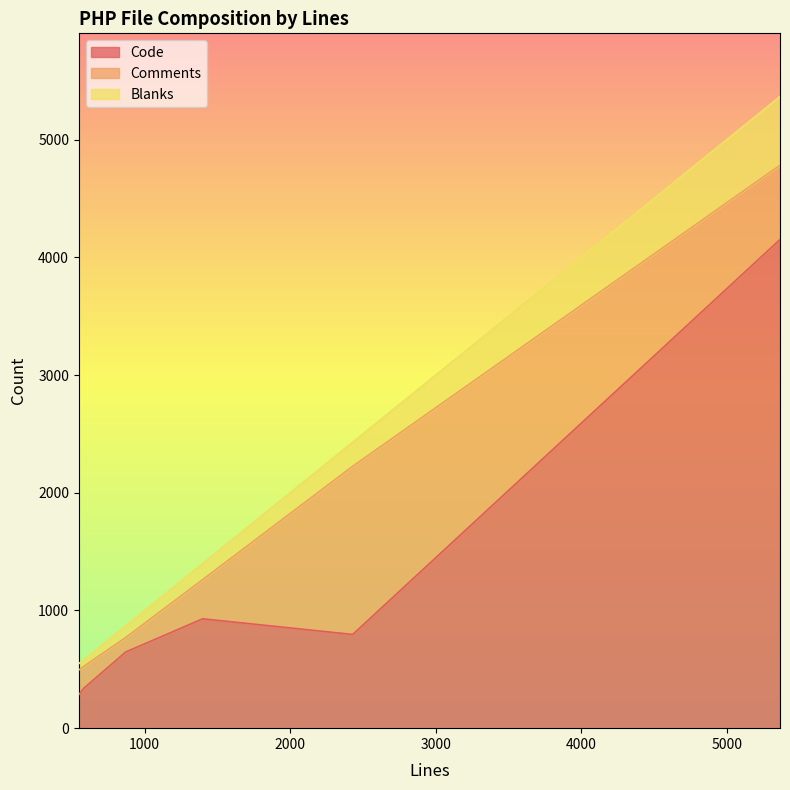

True or false: Code has a value of 135 at 583.

False